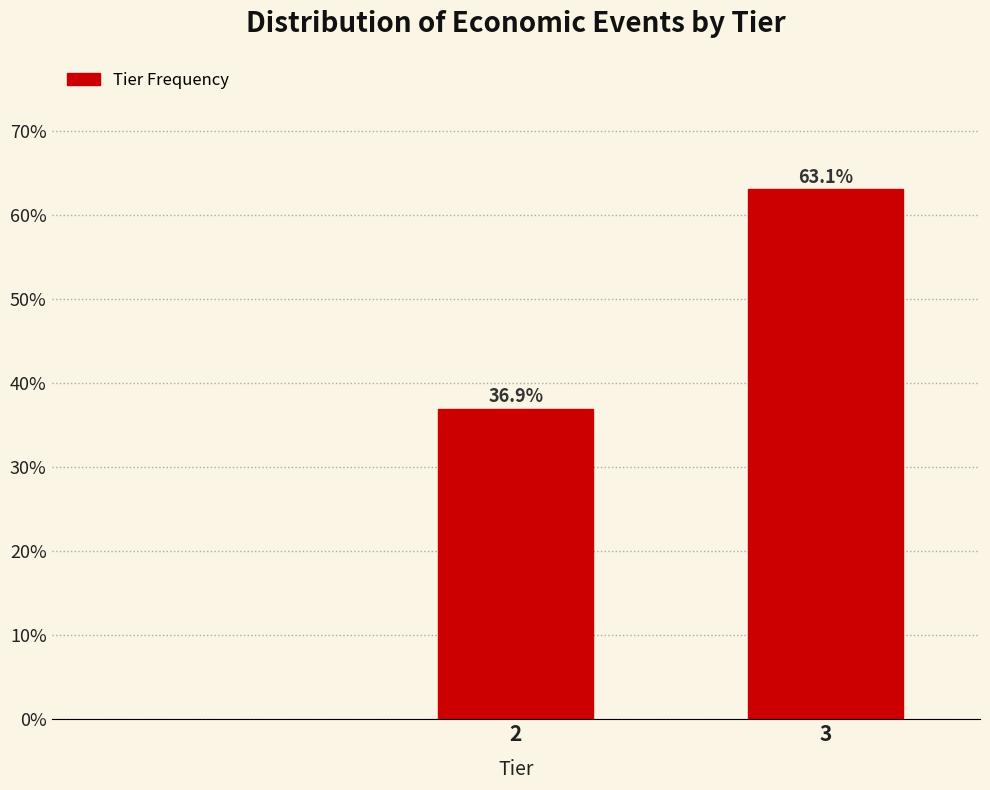

Reading left to right, what are all the values shown in this chart?

36.9	63.1